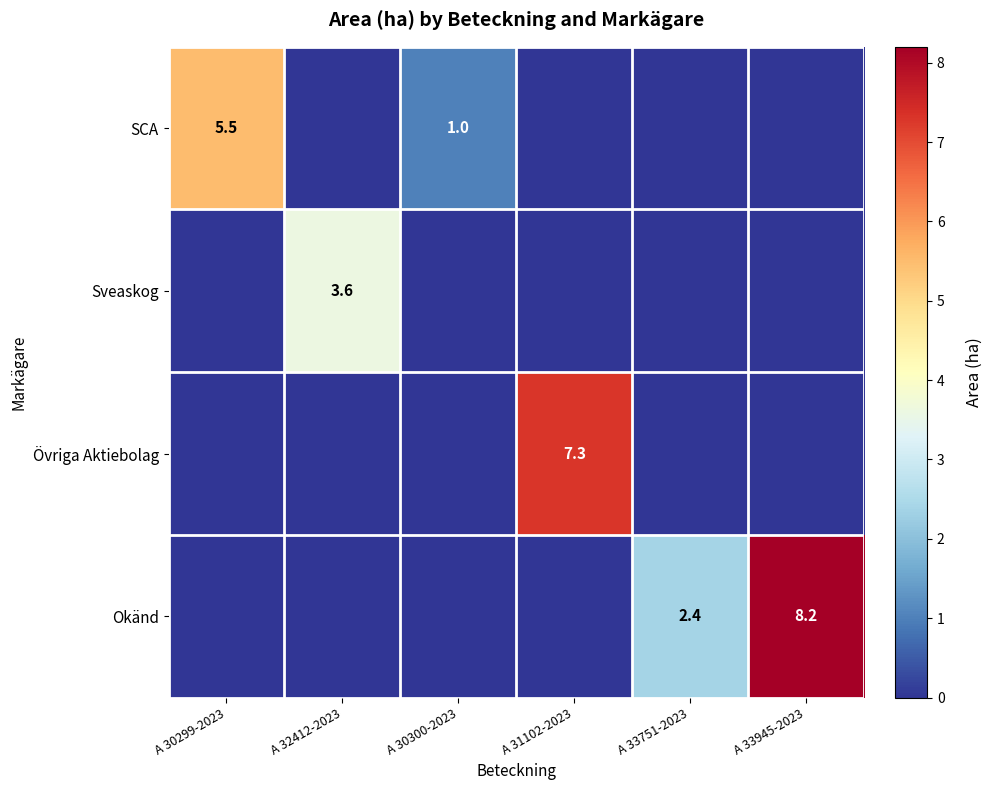

The value of SCA at A 30300-2023 is 1.0. True or false?

True